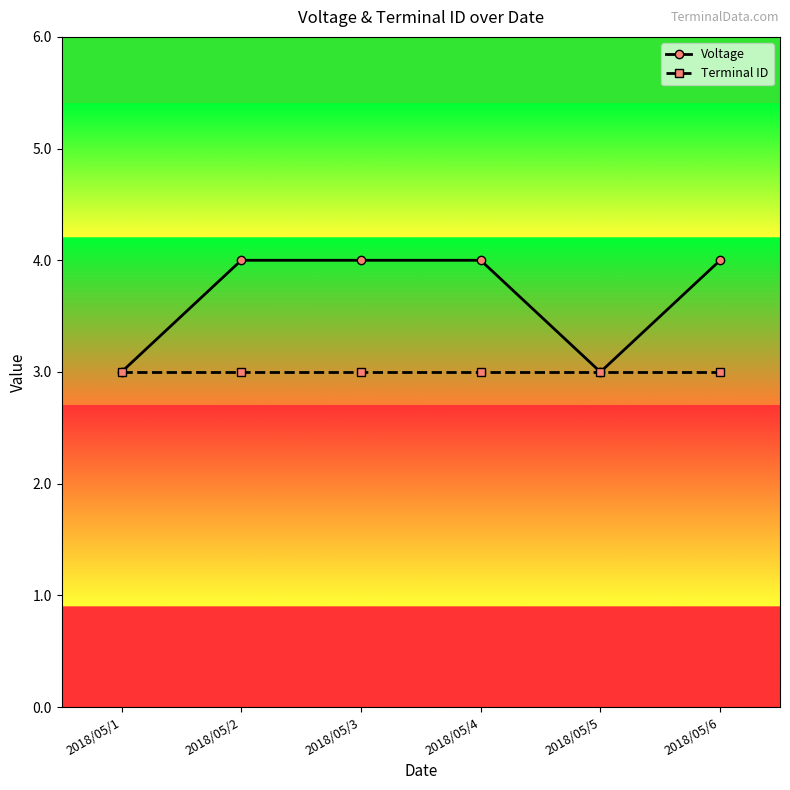

What is the smallest value displayed?

3